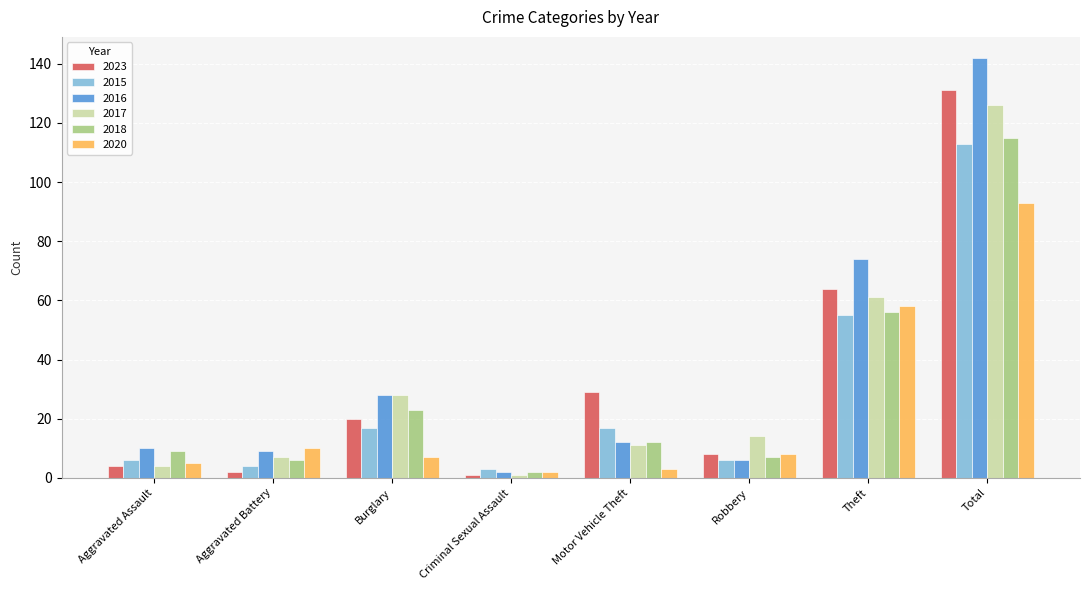

How many distinct data groups are displayed?

6